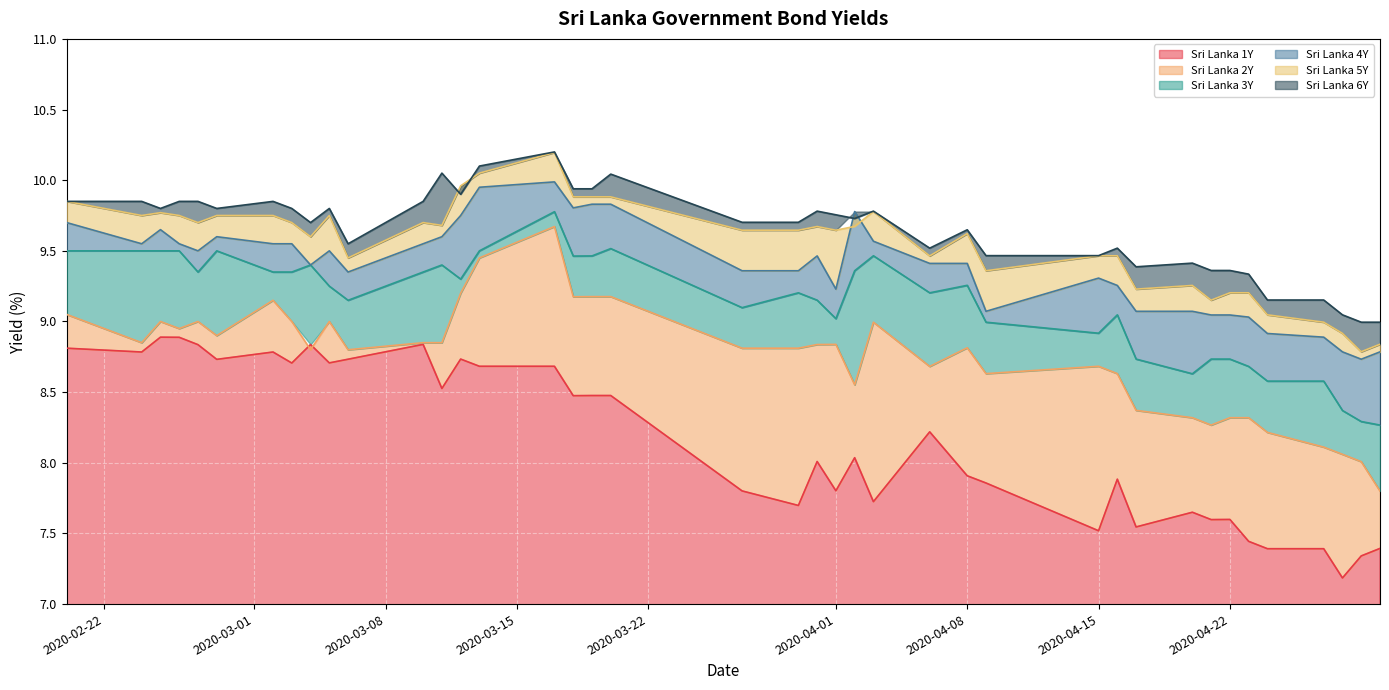

Reading left to right, extract all data points from this chart.

Sri Lanka 1Y: 2020-02-20=8.8	2020-02-24=8.8	2020-02-25=8.9	2020-02-26=8.9	2020-02-27=8.8	2020-02-28=8.7	2020-03-02=8.8	2020-03-03=8.7	2020-03-04=8.8	2020-03-05=8.7	2020-03-06=8.7	2020-03-10=8.8	2020-03-11=8.5	2020-03-12=8.7	2020-03-13=8.7	2020-03-17=8.7	2020-03-18=8.5	2020-03-19=8.5	2020-03-20=8.5	2020-03-27=7.8	2020-03-30=7.7	2020-03-31=8.0	2020-04-01=7.8	2020-04-02=8.0	2020-04-03=7.7	2020-04-06=8.2	2020-04-08=7.9	2020-04-09=7.9	2020-04-15=7.5	2020-04-16=7.9	2020-04-17=7.5	2020-04-20=7.7	2020-04-21=7.6	2020-04-22=7.6	2020-04-23=7.4	2020-04-24=7.4	2020-04-27=7.4	2020-04-28=7.2	2020-04-29=7.3	2020-04-30=7.4
Sri Lanka 2Y: 2020-02-20=9.1	2020-02-24=8.8	2020-02-25=9.0	2020-02-26=8.9	2020-02-27=9.0	2020-02-28=8.9	2020-03-02=9.2	2020-03-03=9.0	2020-03-04=8.8	2020-03-05=9.0	2020-03-06=8.8	2020-03-10=8.8	2020-03-11=8.8	2020-03-12=9.2	2020-03-13=9.4	2020-03-17=9.7	2020-03-18=9.2	2020-03-19=9.2	2020-03-20=9.2	2020-03-27=8.8	2020-03-30=8.8	2020-03-31=8.8	2020-04-01=8.8	2020-04-02=8.6	2020-04-03=9.0	2020-04-06=8.7	2020-04-08=8.8	2020-04-09=8.6	2020-04-15=8.7	2020-04-16=8.6	2020-04-17=8.4	2020-04-20=8.3	2020-04-21=8.3	2020-04-22=8.3	2020-04-23=8.3	2020-04-24=8.2	2020-04-27=8.1	2020-04-28=8.1	2020-04-29=8.0	2020-04-30=7.8
Sri Lanka 3Y: 2020-02-20=9.5	2020-02-24=9.5	2020-02-25=9.5	2020-02-26=9.5	2020-02-27=9.3	2020-02-28=9.5	2020-03-02=9.3	2020-03-03=9.3	2020-03-04=9.4	2020-03-05=9.2	2020-03-06=9.2	2020-03-10=9.3	2020-03-11=9.4	2020-03-12=9.3	2020-03-13=9.5	2020-03-17=9.8	2020-03-18=9.5	2020-03-19=9.5	2020-03-20=9.5	2020-03-27=9.1	2020-03-30=9.2	2020-03-31=9.2	2020-04-01=9.0	2020-04-02=9.4	2020-04-03=9.5	2020-04-06=9.2	2020-04-08=9.3	2020-04-09=9.0	2020-04-15=8.9	2020-04-16=9.0	2020-04-17=8.7	2020-04-20=8.6	2020-04-21=8.7	2020-04-22=8.7	2020-04-23=8.7	2020-04-24=8.6	2020-04-27=8.6	2020-04-28=8.4	2020-04-29=8.3	2020-04-30=8.3
Sri Lanka 4Y: 2020-02-20=9.7	2020-02-24=9.6	2020-02-25=9.7	2020-02-26=9.6	2020-02-27=9.5	2020-02-28=9.6	2020-03-02=9.6	2020-03-03=9.6	2020-03-04=9.4	2020-03-05=9.5	2020-03-06=9.3	2020-03-10=9.6	2020-03-11=9.6	2020-03-12=9.8	2020-03-13=9.9	2020-03-17=10.0	2020-03-18=9.8	2020-03-19=9.8	2020-03-20=9.8	2020-03-27=9.4	2020-03-30=9.4	2020-03-31=9.5	2020-04-01=9.2	2020-04-02=9.8	2020-04-03=9.6	2020-04-06=9.4	2020-04-08=9.4	2020-04-09=9.1	2020-04-15=9.3	2020-04-16=9.3	2020-04-17=9.1	2020-04-20=9.1	2020-04-21=9.0	2020-04-22=9.0	2020-04-23=9.0	2020-04-24=8.9	2020-04-27=8.9	2020-04-28=8.8	2020-04-29=8.7	2020-04-30=8.8
Sri Lanka 5Y: 2020-02-20=9.8	2020-02-24=9.8	2020-02-25=9.8	2020-02-26=9.8	2020-02-27=9.7	2020-02-28=9.8	2020-03-02=9.8	2020-03-03=9.7	2020-03-04=9.6	2020-03-05=9.8	2020-03-06=9.4	2020-03-10=9.7	2020-03-11=9.7	2020-03-12=10.0	2020-03-13=10.1	2020-03-17=10.2	2020-03-18=9.9	2020-03-19=9.9	2020-03-20=9.9	2020-03-27=9.6	2020-03-30=9.6	2020-03-31=9.7	2020-04-01=9.6	2020-04-02=9.7	2020-04-03=9.8	2020-04-06=9.5	2020-04-08=9.6	2020-04-09=9.4	2020-04-15=9.5	2020-04-16=9.5	2020-04-17=9.2	2020-04-20=9.3	2020-04-21=9.2	2020-04-22=9.2	2020-04-23=9.2	2020-04-24=9.0	2020-04-27=9.0	2020-04-28=8.9	2020-04-29=8.8	2020-04-30=8.8
Sri Lanka 6Y: 2020-02-20=9.8	2020-02-24=9.8	2020-02-25=9.8	2020-02-26=9.8	2020-02-27=9.8	2020-02-28=9.8	2020-03-02=9.8	2020-03-03=9.8	2020-03-04=9.7	2020-03-05=9.8	2020-03-06=9.6	2020-03-10=9.8	2020-03-11=10.1	2020-03-12=9.9	2020-03-13=10.1	2020-03-17=10.2	2020-03-18=9.9	2020-03-19=9.9	2020-03-20=10.0	2020-03-27=9.7	2020-03-30=9.7	2020-03-31=9.8	2020-04-01=9.8	2020-04-02=9.7	2020-04-03=9.8	2020-04-06=9.5	2020-04-08=9.6	2020-04-09=9.5	2020-04-15=9.5	2020-04-16=9.5	2020-04-17=9.4	2020-04-20=9.4	2020-04-21=9.4	2020-04-22=9.4	2020-04-23=9.3	2020-04-24=9.2	2020-04-27=9.2	2020-04-28=9.0	2020-04-29=9.0	2020-04-30=9.0